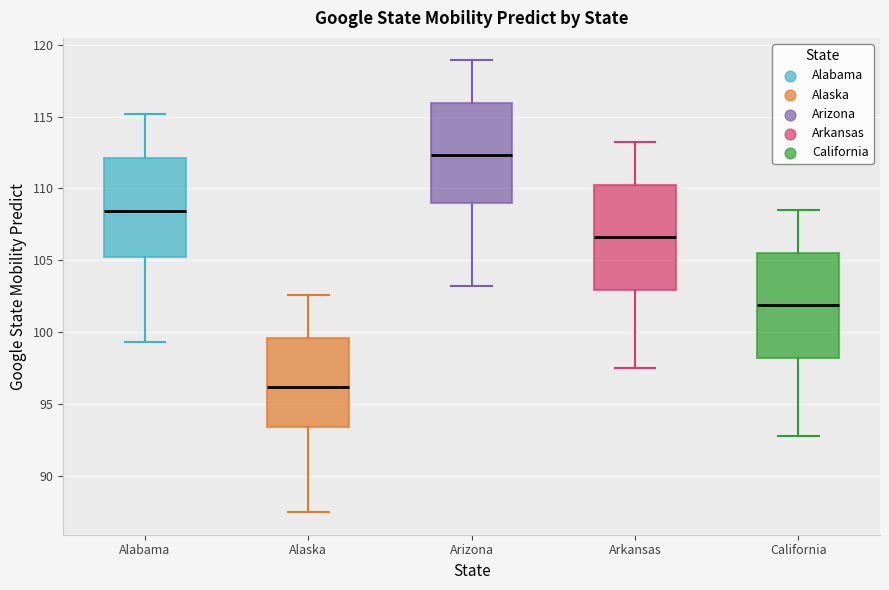

Which box has the highest median line?

Arizona